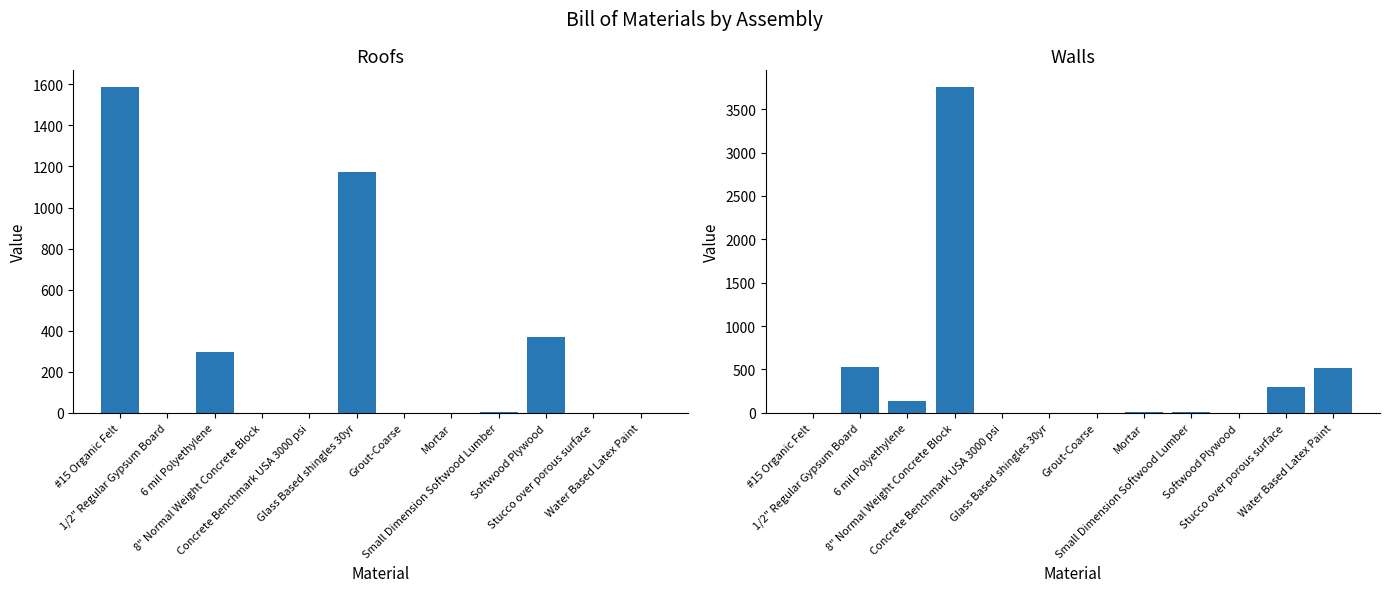

What is the maximum value shown in the chart?

3759.3